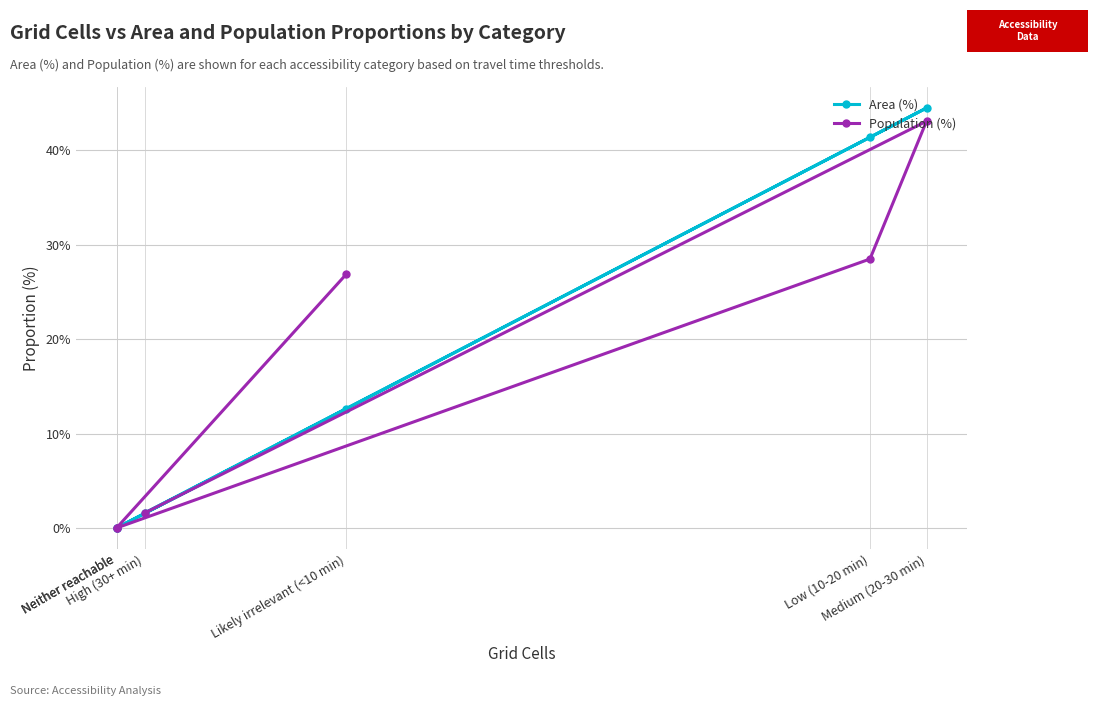

What is the maximum value for Area (%)?

44.5